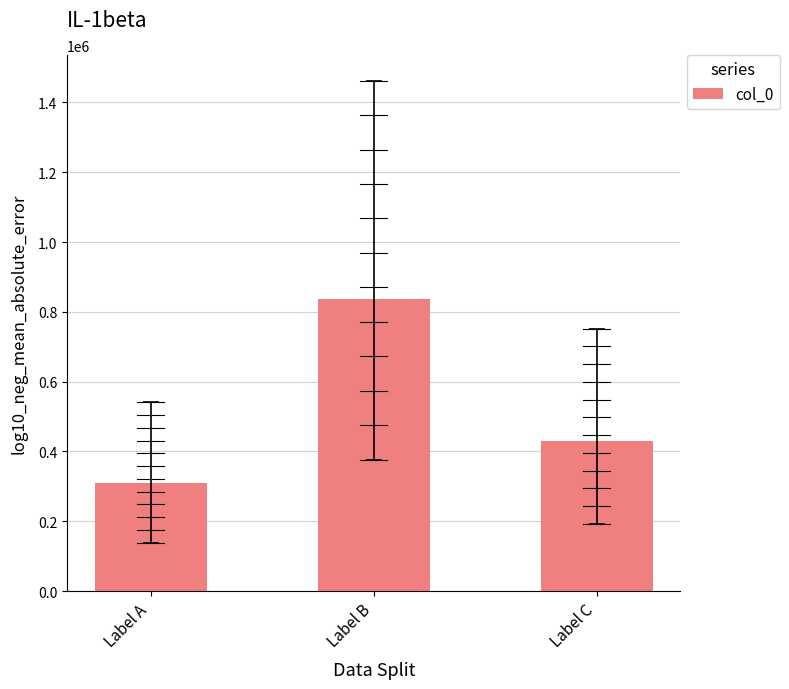

Does the chart contain any negative values?

No